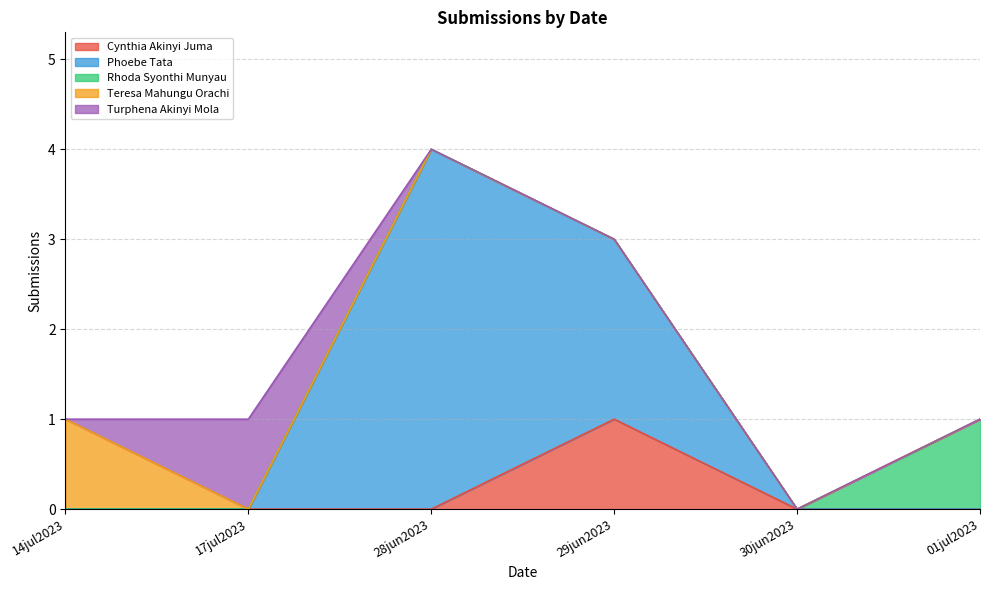

Which series has the largest range (max minus min)?

Phoebe Tata